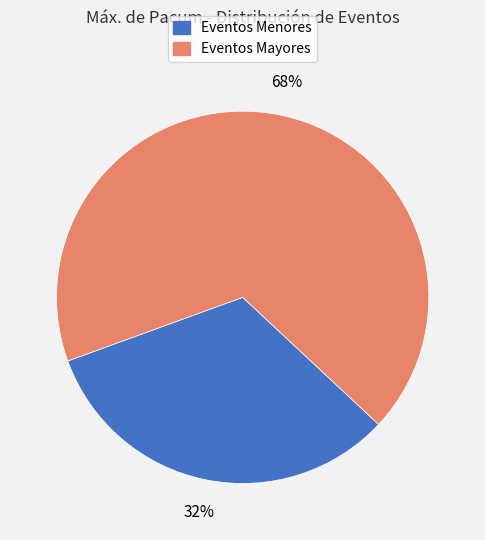

Is there any slice that represents more than half of the pie?

Yes